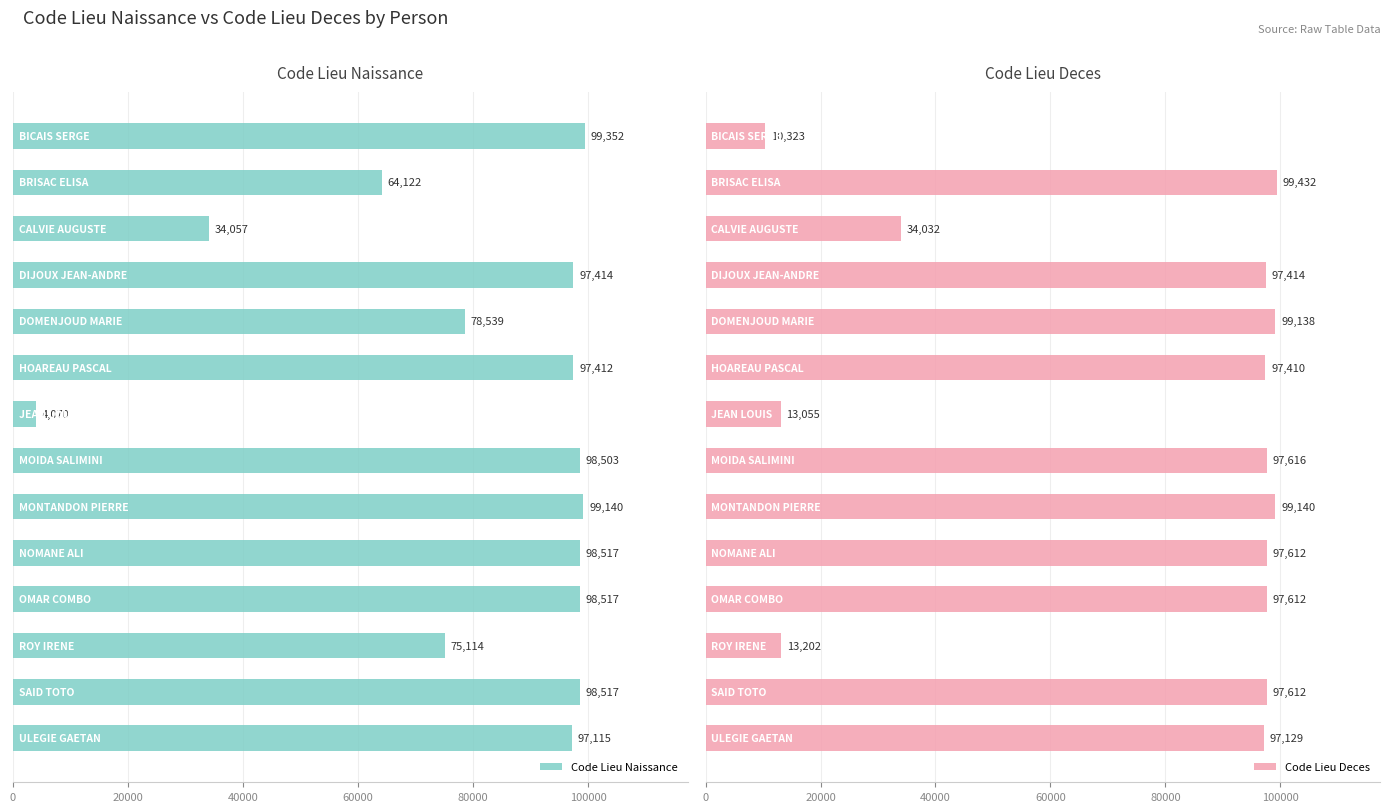

What position from the left is 100000?

6